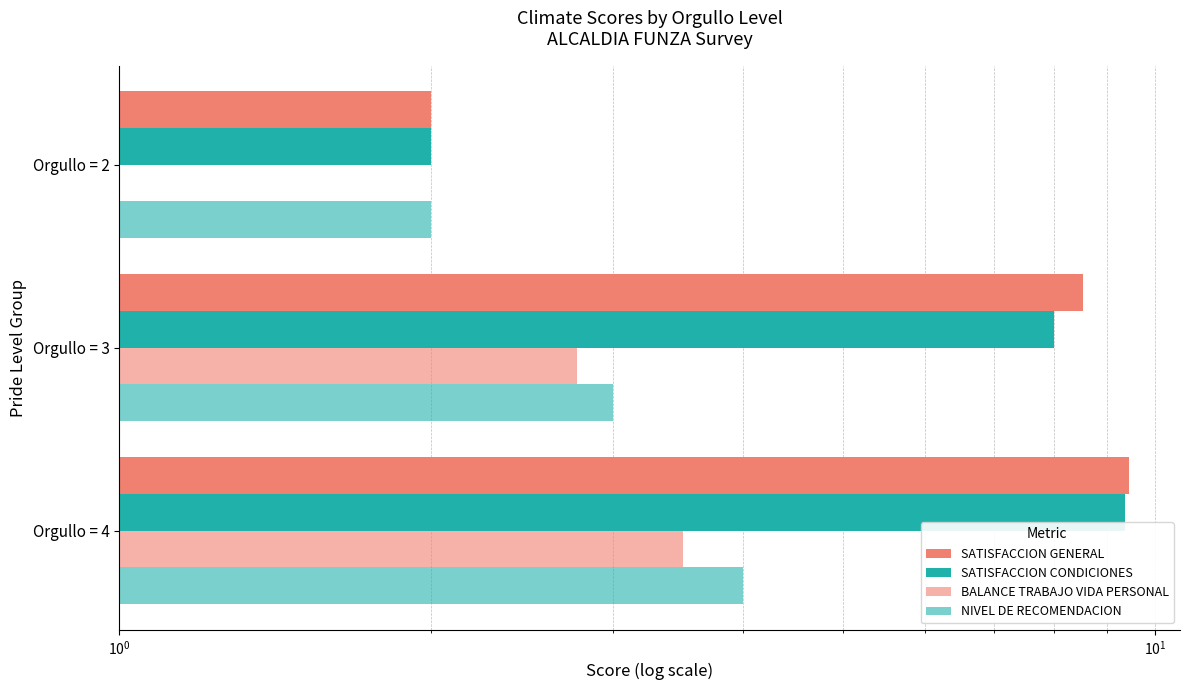

What is the sum of all SATISFACCION CONDICIONES values?

19.4